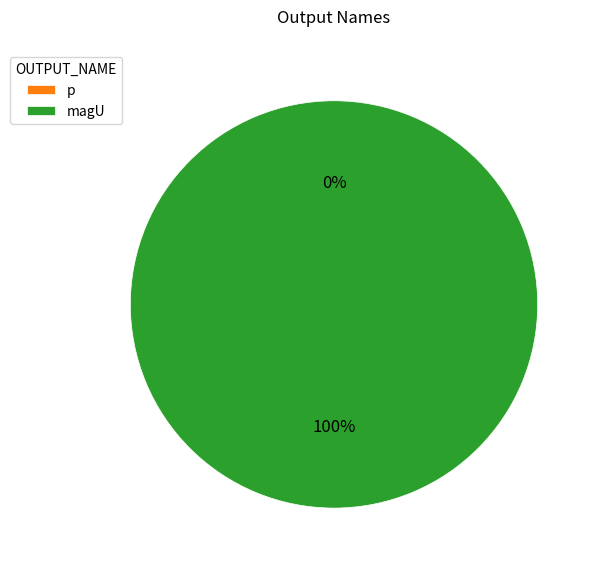

What is the smallest slice in the pie chart?

p